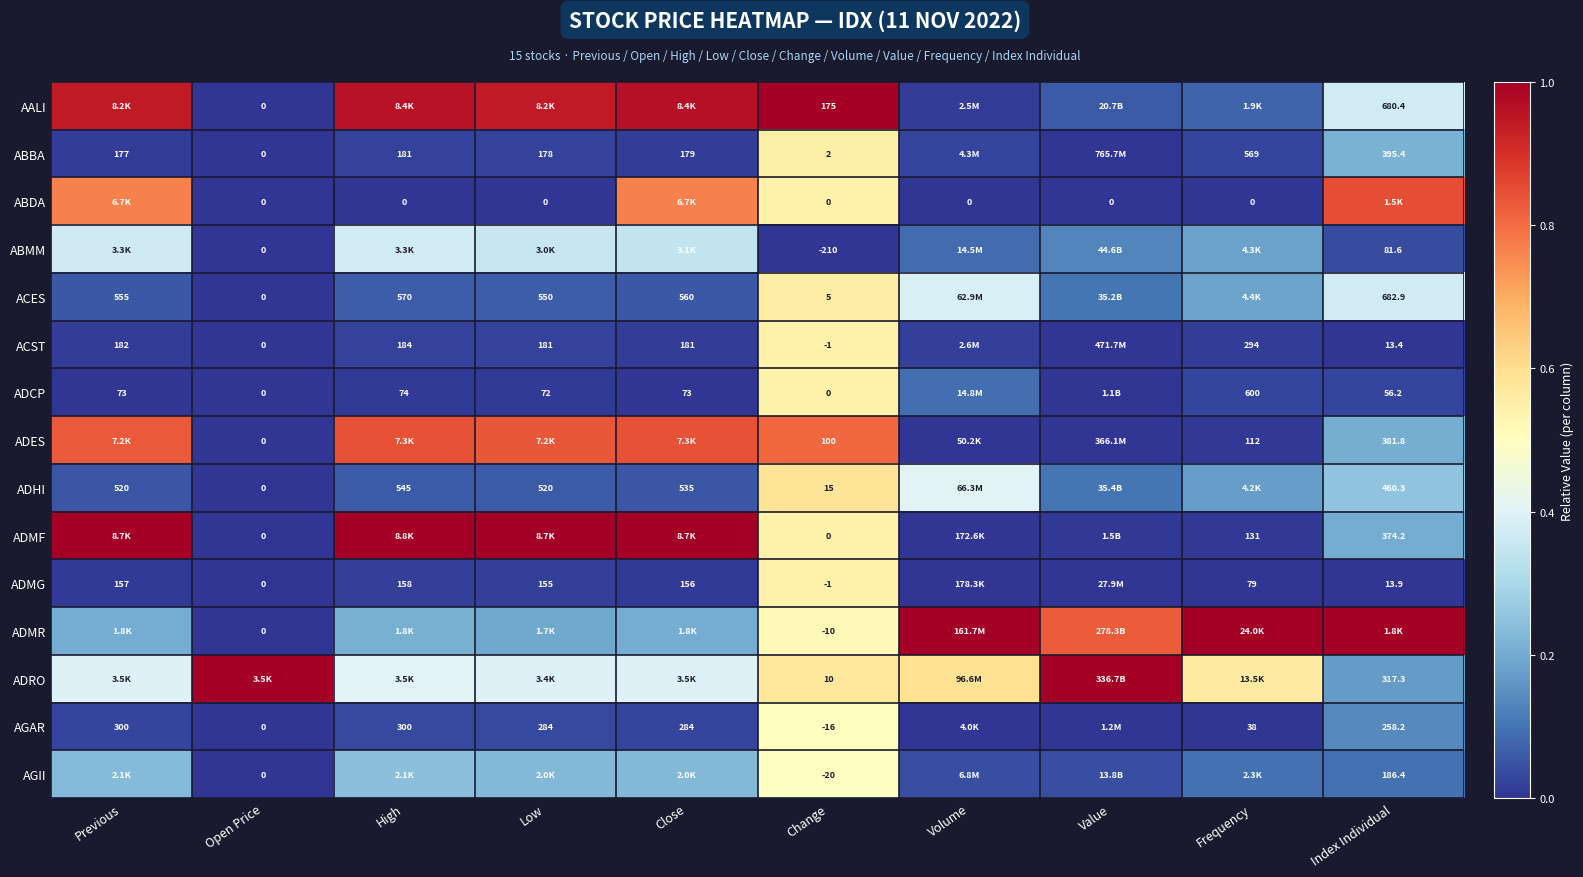

Is the value of ADRO at Change greater than the value of ADHI at Change?

No